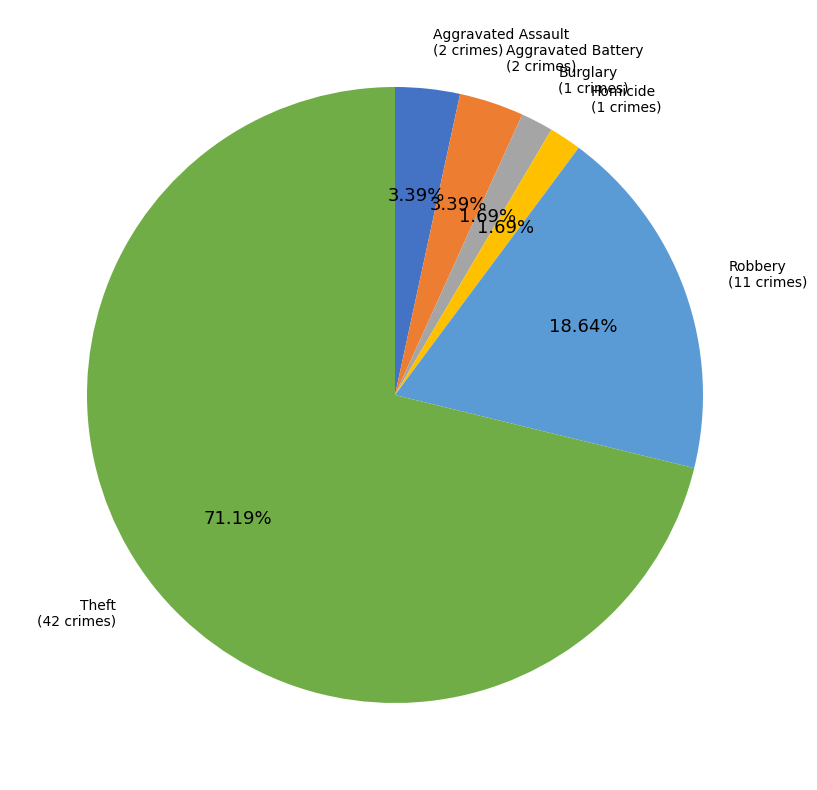

Is there a majority slice in this chart?

Yes